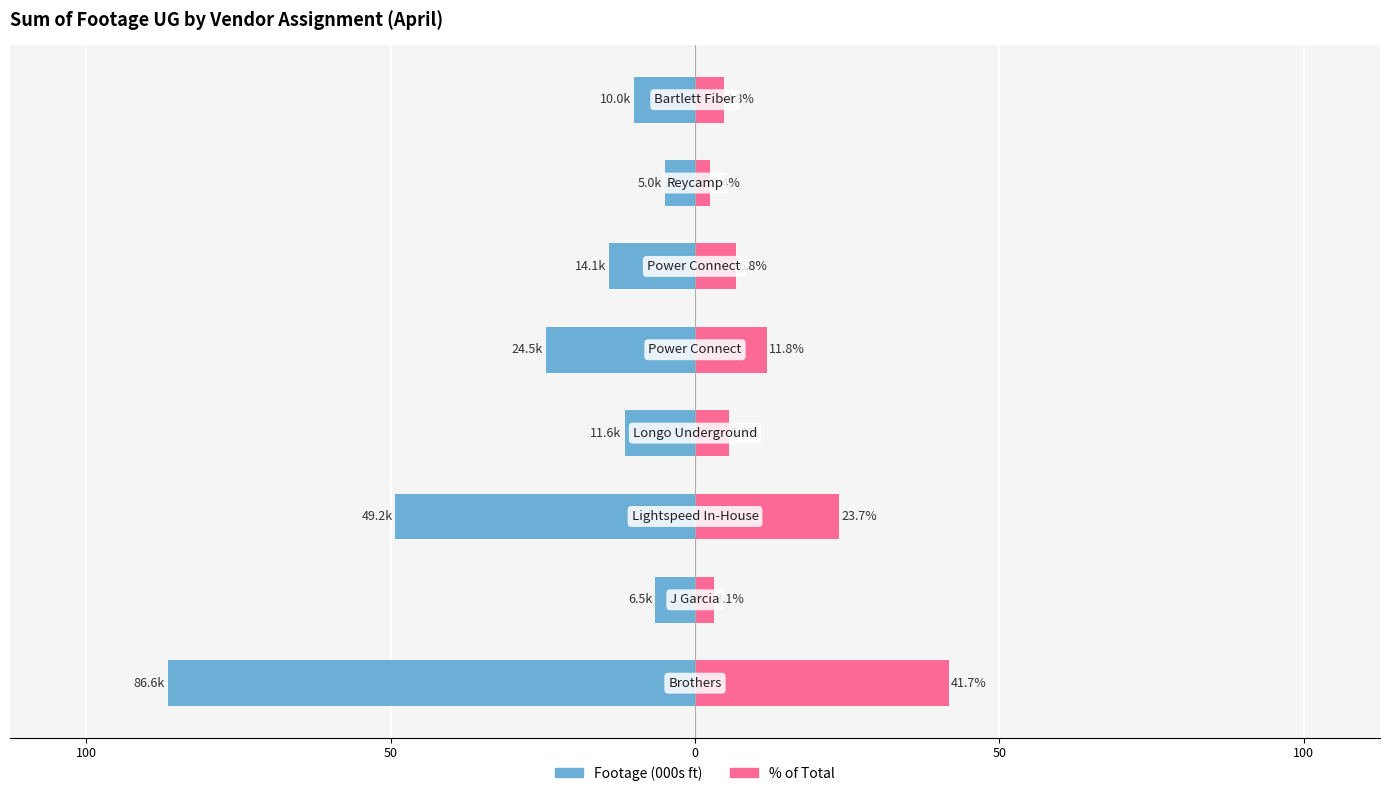

Which series has the widest spread of values?

Footage (000s ft)